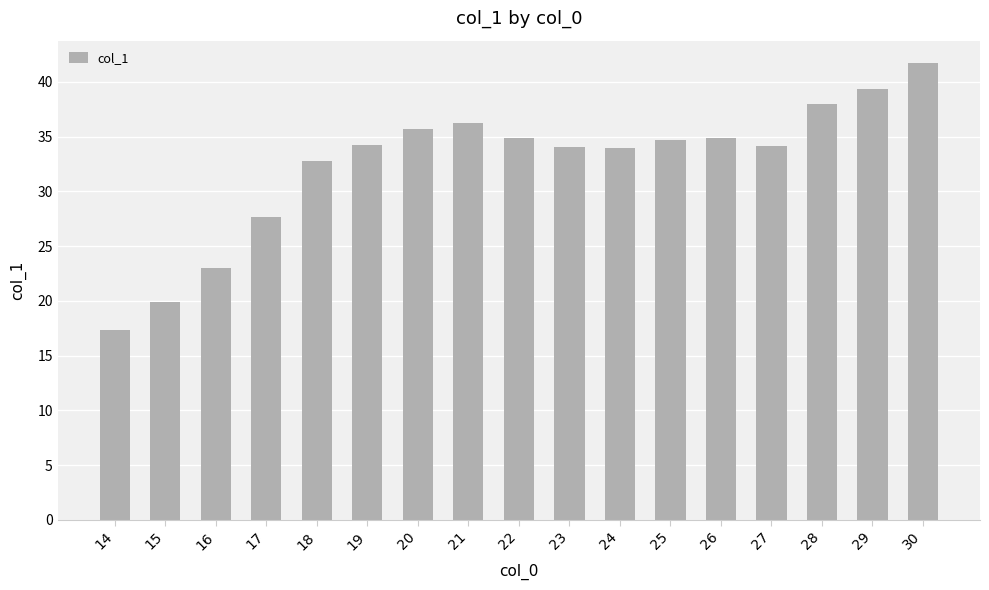

How many distinct data groups are displayed?

1